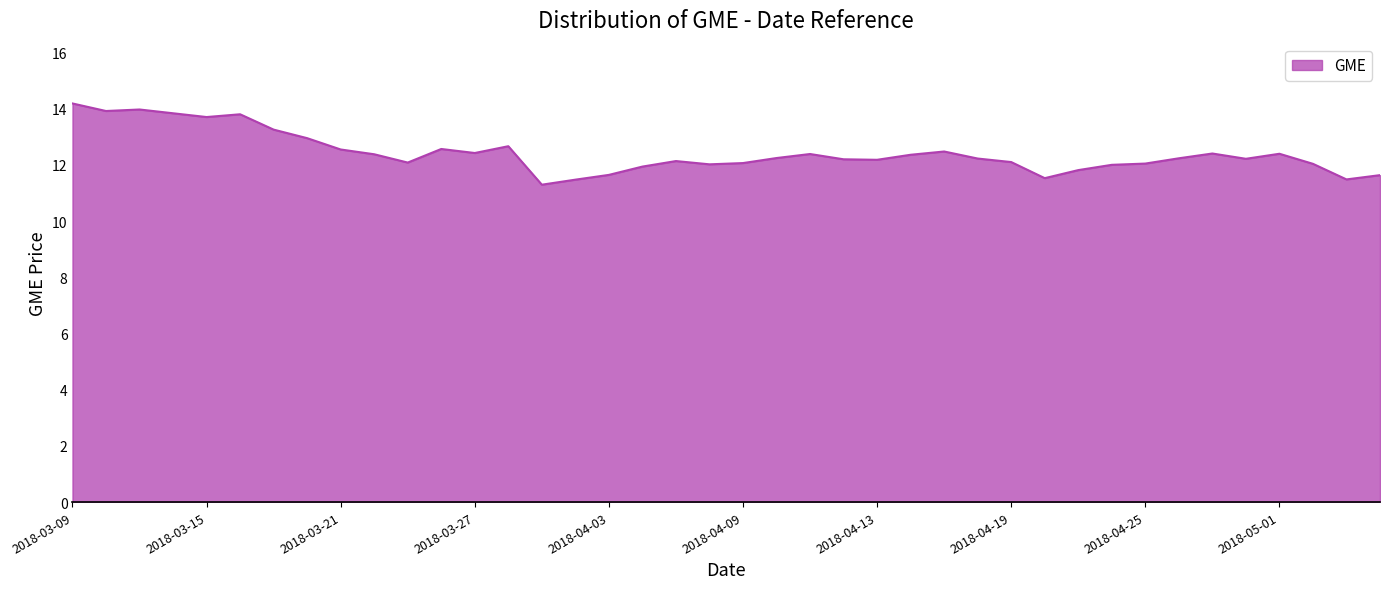

What is the maximum value shown in the chart?

14.2